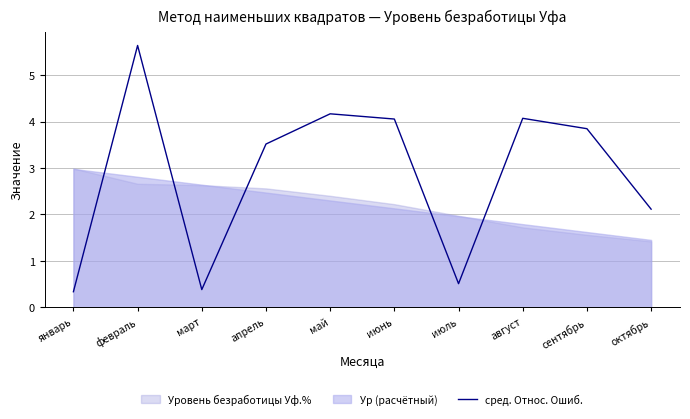

How many points are lower than both their immediate neighbors (excluding endpoints)?

2